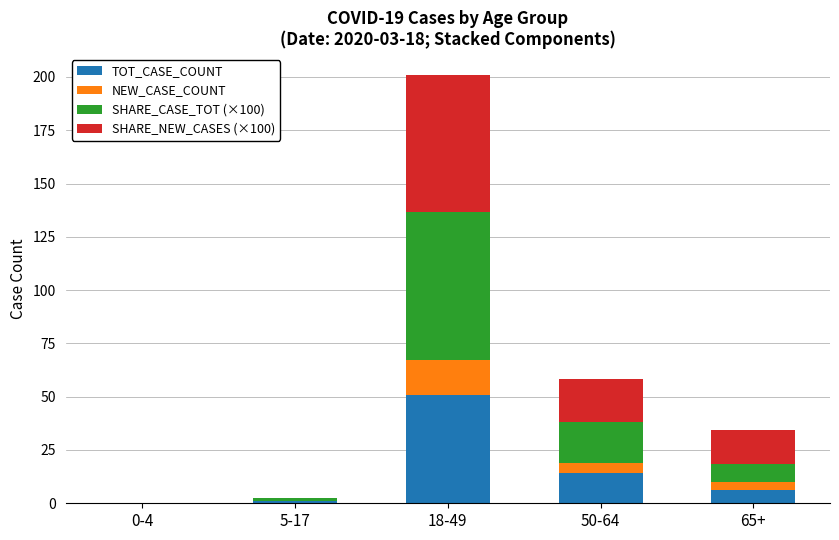

At which category is the sum across all series the highest?

18-49